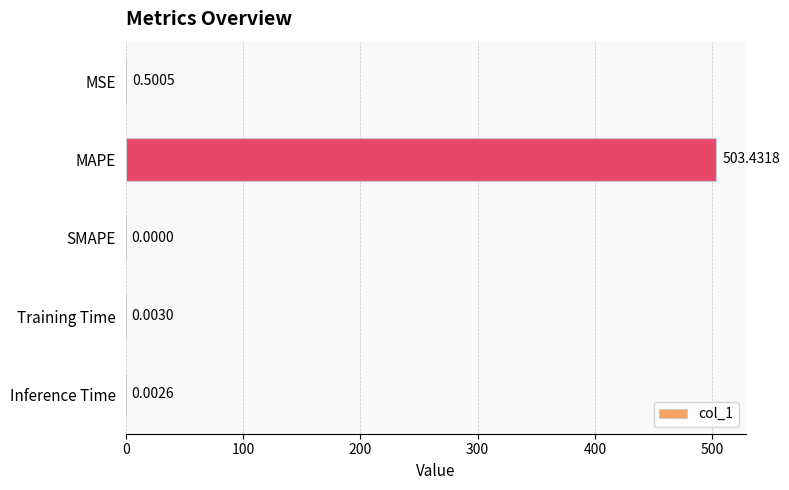

Which has a higher value, MAPE or Inference Time?

MAPE